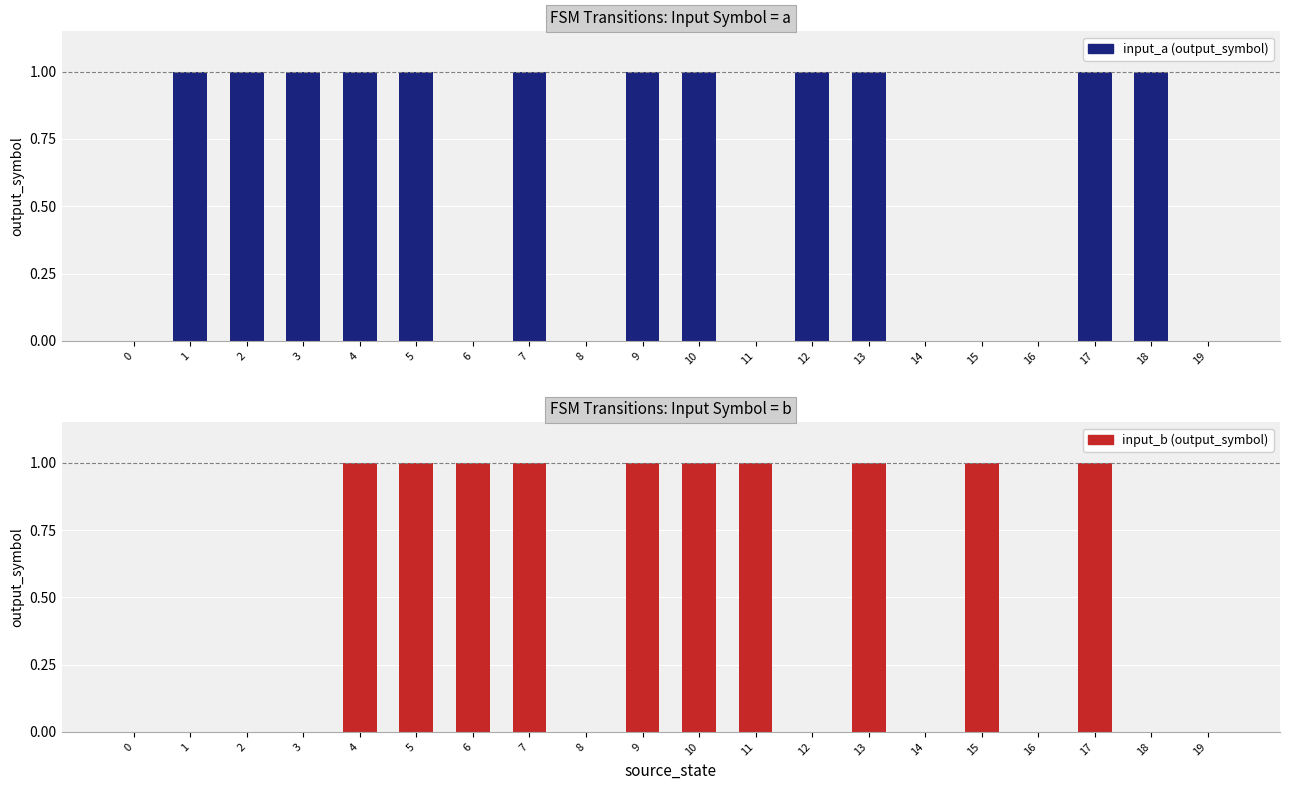

Reading right to left, list all the values displayed in this chart.

input_a (output_symbol): 19=0	18=1	17=1	16=0	15=0	14=0	13=1	12=1	11=0	10=1	9=1	8=0	7=1	6=0	5=1	4=1	3=1	2=1	1=1	0=0
input_b (output_symbol): 19=0	18=0	17=1	16=0	15=1	14=0	13=1	12=0	11=1	10=1	9=1	8=0	7=1	6=1	5=1	4=1	3=0	2=0	1=0	0=0